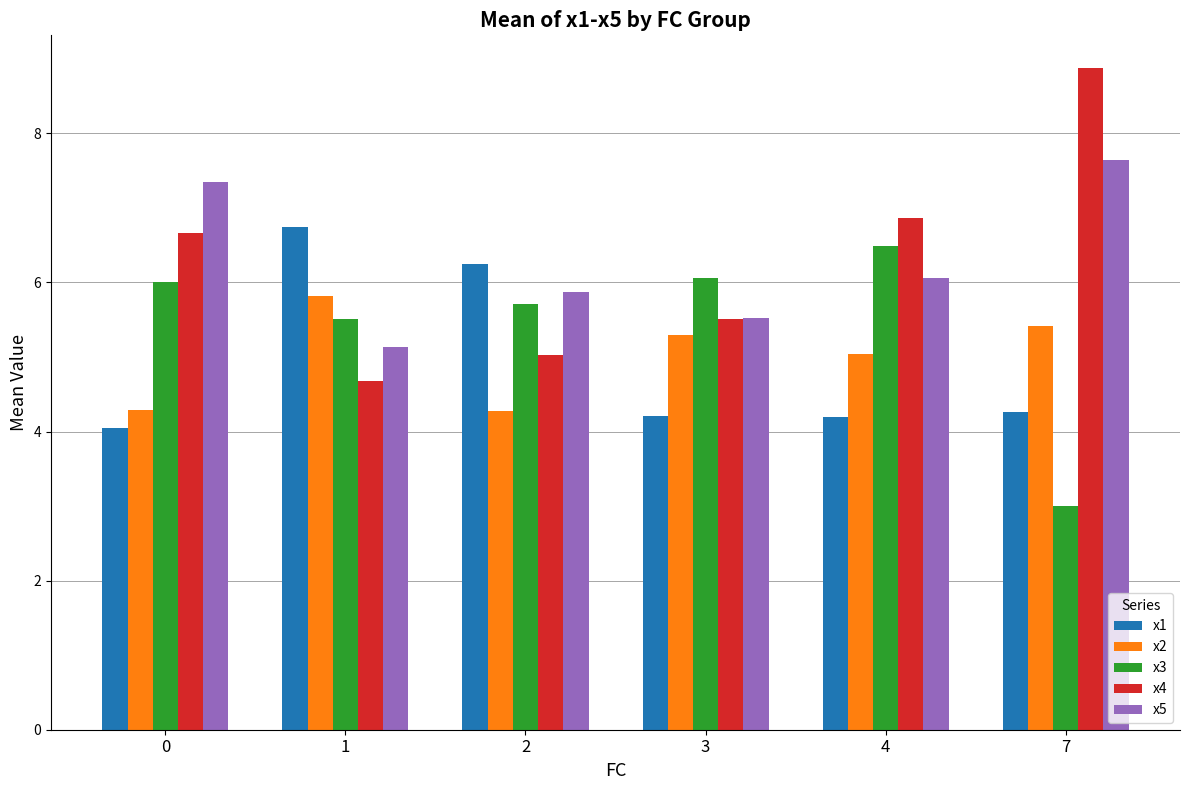

Which series changed the most between 4 and 7?

x3